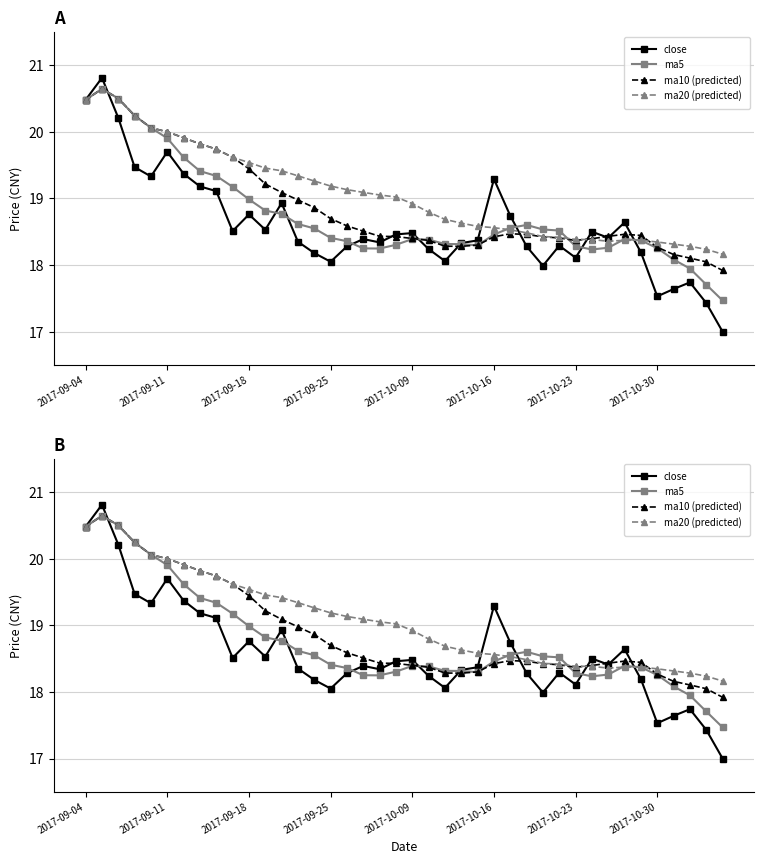

Reading left to right, extract all data points from this chart.

close: 20.5	20.8	20.2	19.5	19.3	19.7	19.4	19.2	19.1	18.5	18.8	18.5	18.9	18.4	18.2	18.1	18.3	18.4	18.3	18.5	18.5	18.2	18.1	18.3	18.4	19.3	18.7	18.3	18.0	18.3	18.1	18.5	18.4	18.6	18.2	17.5	17.6	17.7	17.4	17.0
ma5: 20.5	20.6	20.5	20.2	20.1	19.9	19.6	19.4	19.3	19.2	19.0	18.8	18.8	18.6	18.6	18.4	18.4	18.2	18.2	18.3	18.4	18.4	18.3	18.3	18.3	18.5	18.6	18.6	18.5	18.5	18.3	18.2	18.3	18.4	18.4	18.3	18.1	17.9	17.7	17.5
ma10 (predicted): 20.5	20.6	20.5	20.2	20.1	20.0	19.9	19.8	19.7	19.6	19.4	19.2	19.1	19.0	18.9	18.7	18.6	18.5	18.4	18.4	18.4	18.4	18.3	18.3	18.3	18.4	18.5	18.5	18.4	18.4	18.4	18.4	18.4	18.5	18.4	18.3	18.2	18.1	18.0	17.9
ma20 (predicted): 20.5	20.6	20.5	20.2	20.1	20.0	19.9	19.8	19.7	19.6	19.5	19.5	19.4	19.3	19.3	19.2	19.1	19.1	19.1	19.0	18.9	18.8	18.7	18.6	18.6	18.6	18.5	18.5	18.4	18.4	18.4	18.4	18.4	18.4	18.4	18.3	18.3	18.3	18.2	18.2